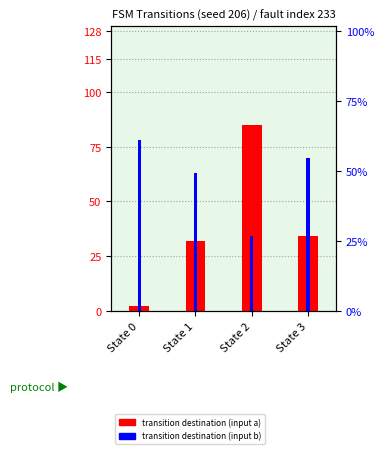

Which series has the widest spread of values?

transition_a (input a)